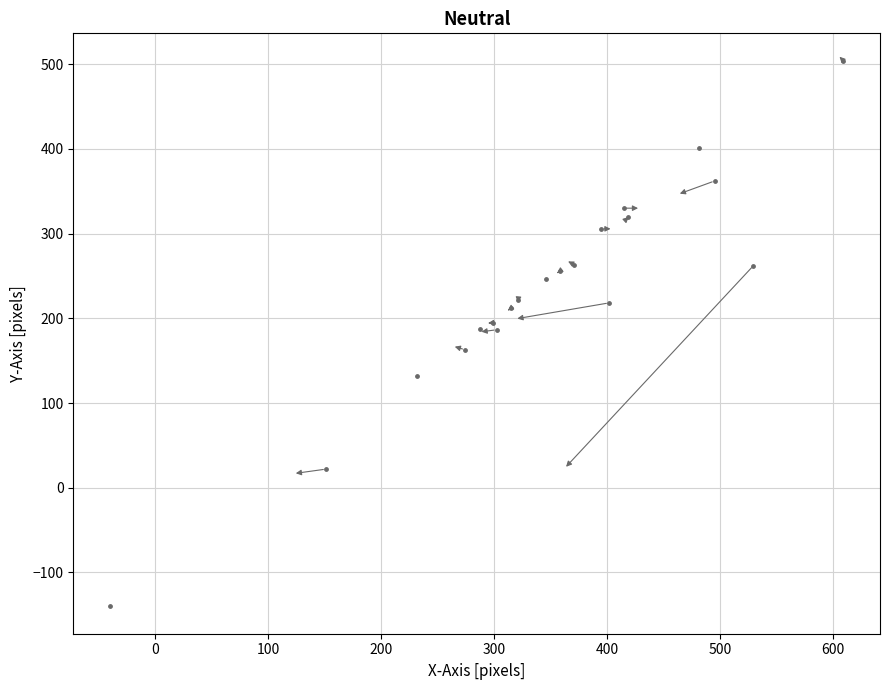

What is the range of X values (max minus min)?

649.5